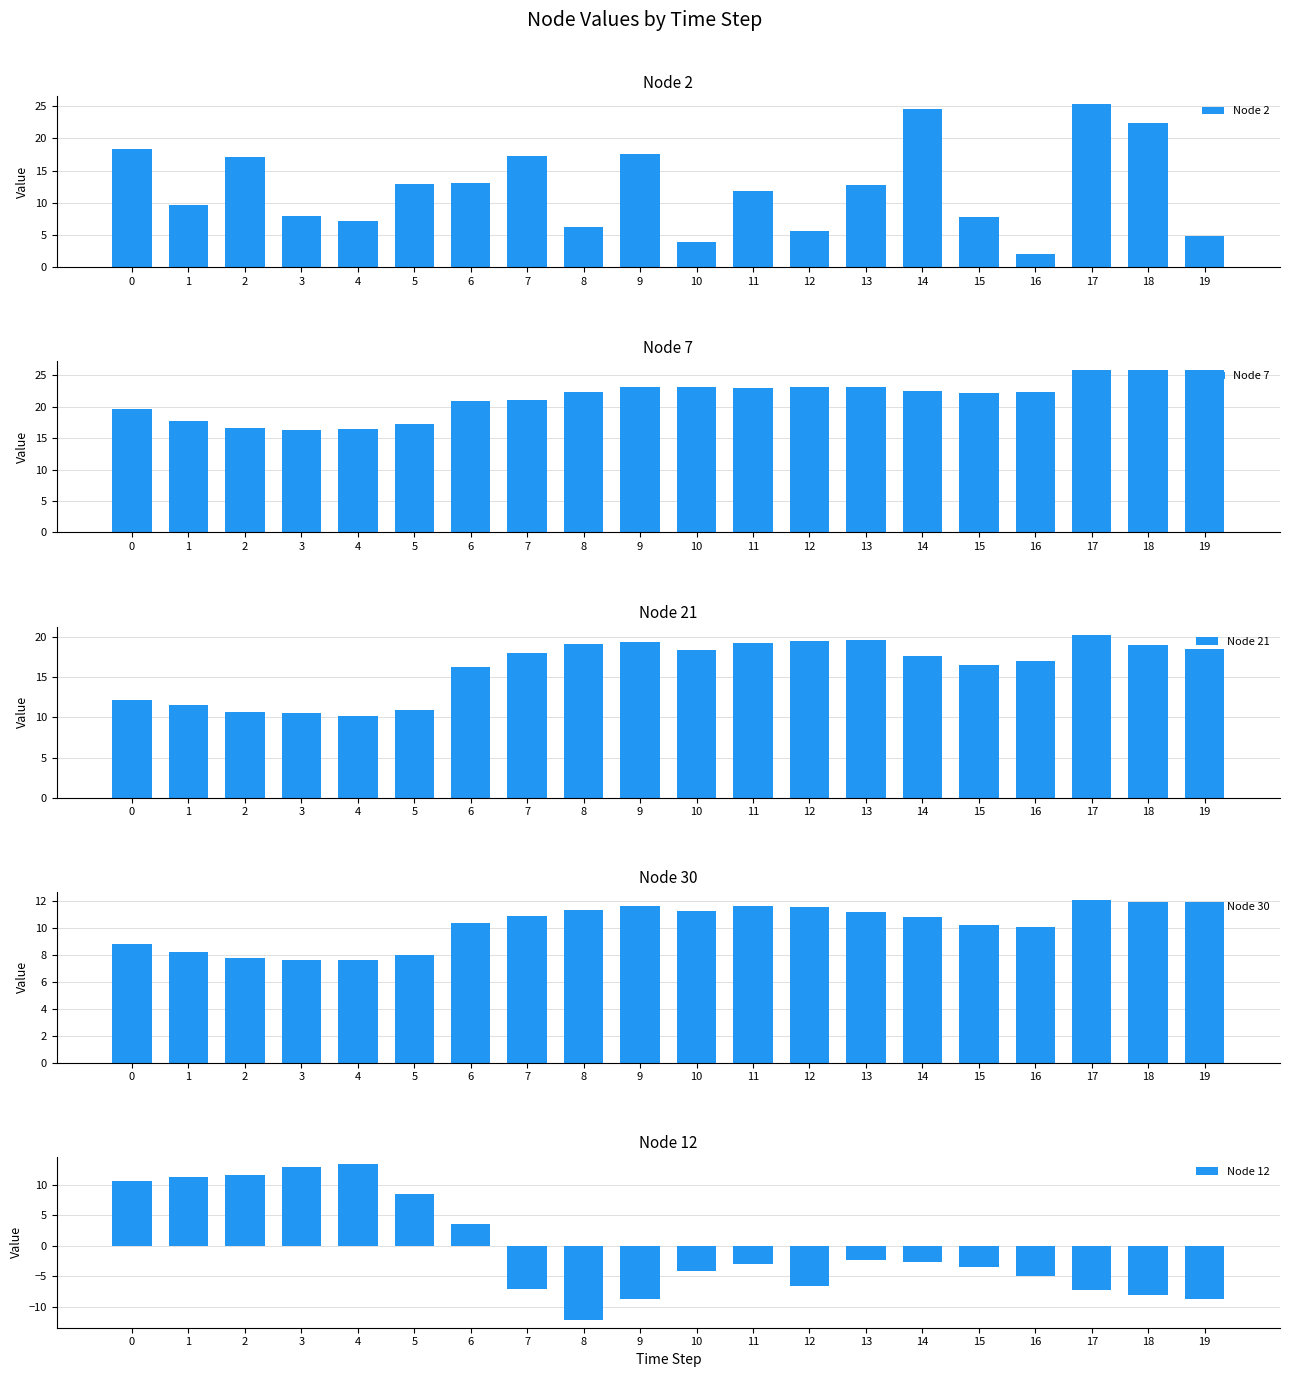

Is it true that Node 12 equals 12.9 at 3?

True